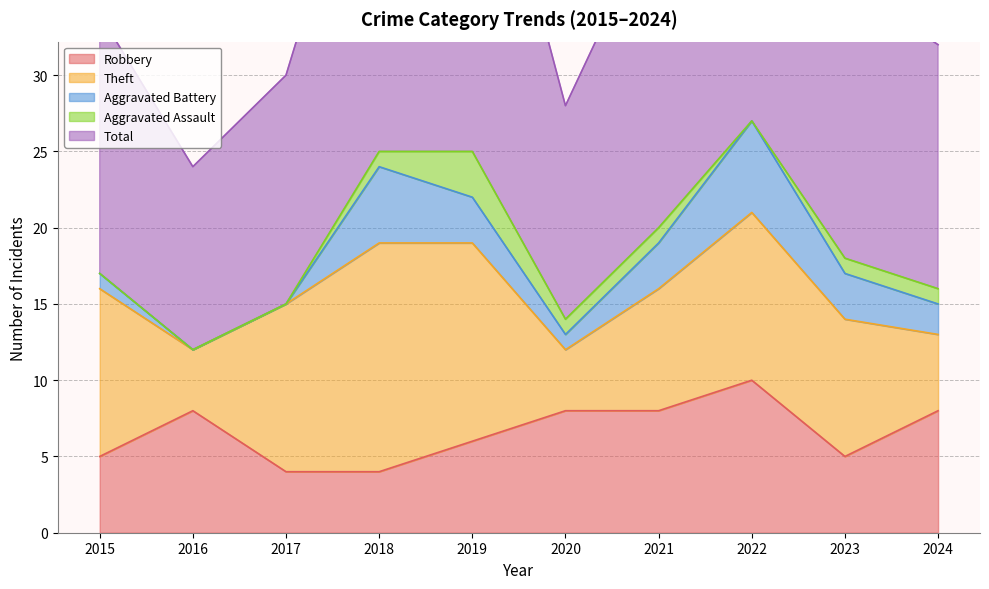

At which label does Aggravated Assault first exceed 1?

2019